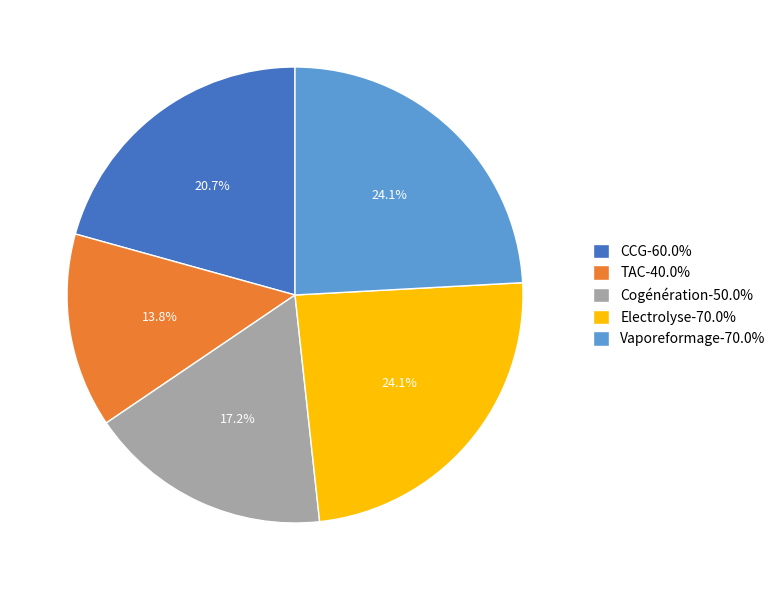

Do Electrolyse-70.0% and TAC-40.0% together represent more than half of the pie?

No